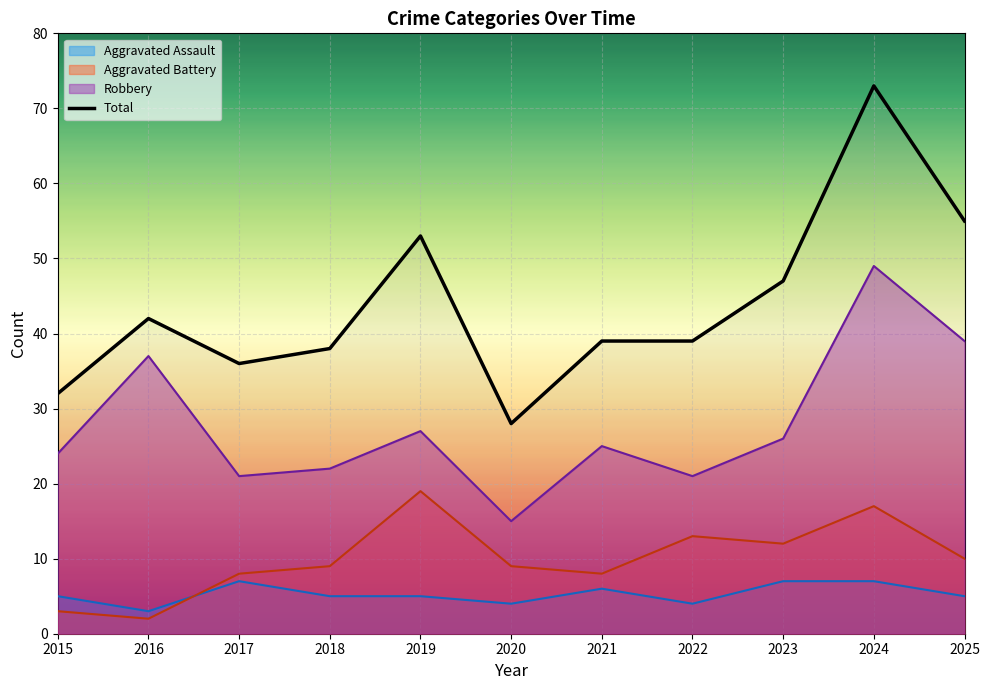

At which category does the data reach its first local peak?

2016